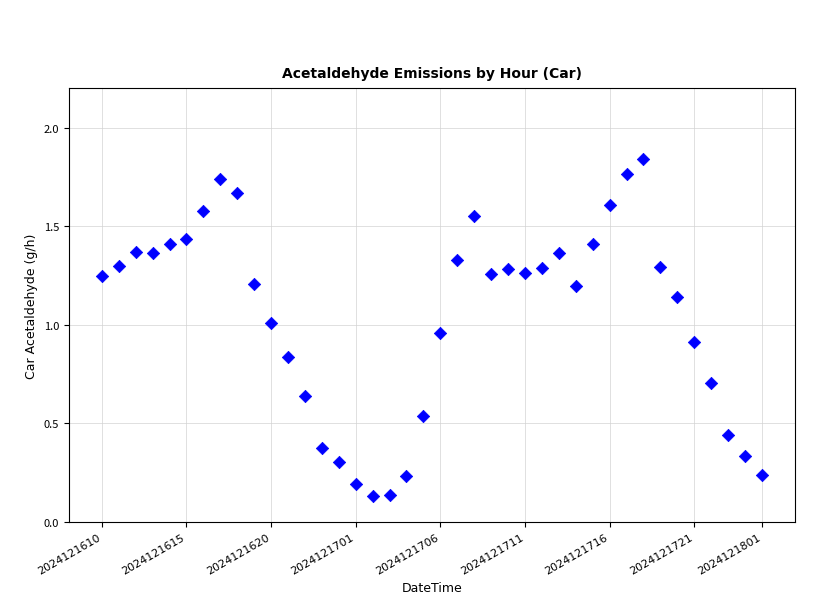

Count the number of points in this scatter plot.

40